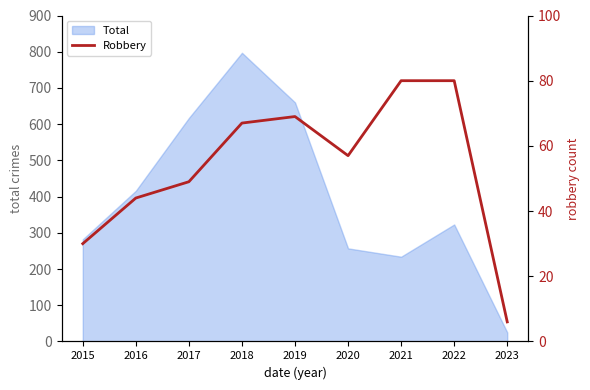

Reading right to left, extract all data points from this chart.

6	80	80	57	69	67	49	44	30